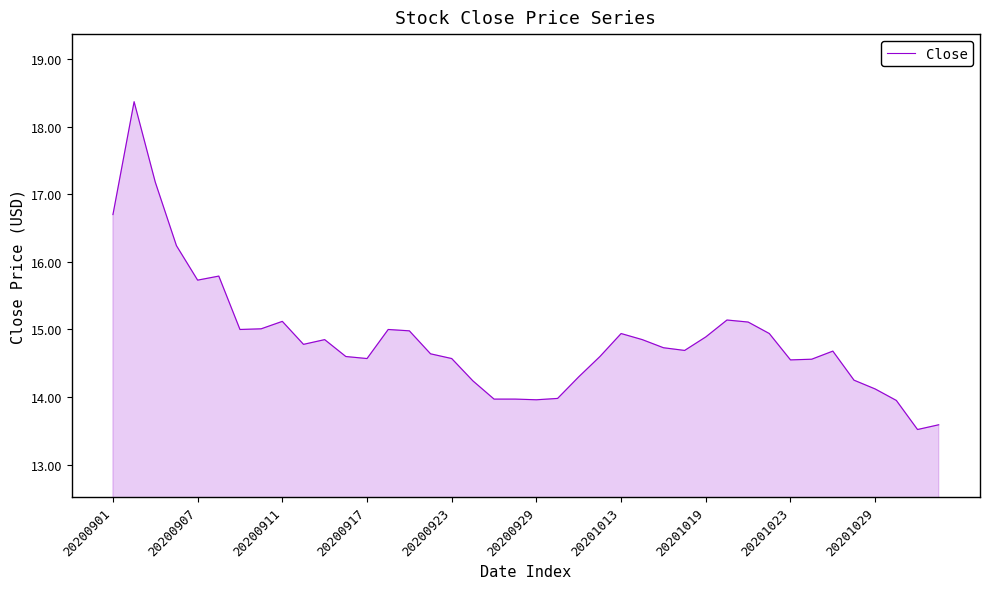

What is the maximum value shown in the chart?

18.4